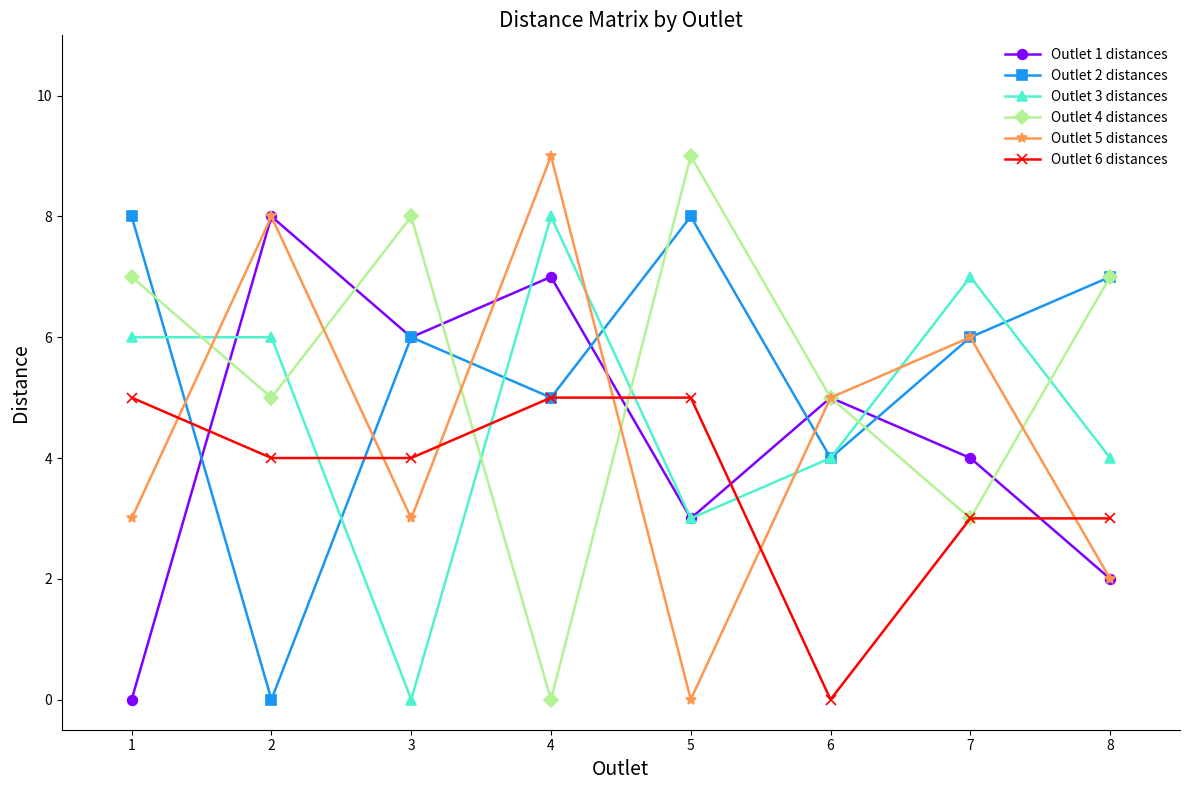

What are all the series names shown in the legend?

Outlet 1 distances, Outlet 2 distances, Outlet 3 distances, Outlet 4 distances, Outlet 5 distances, Outlet 6 distances